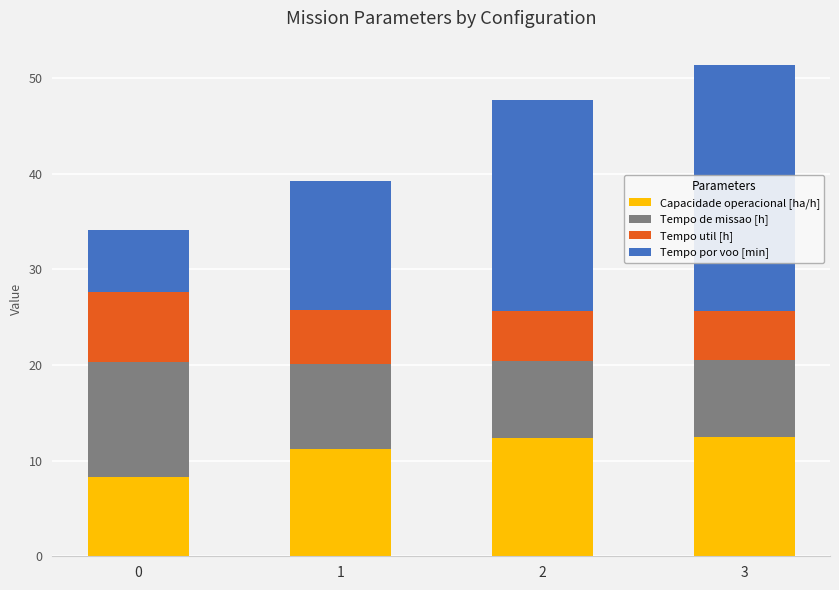

What is the total value across all series at 0?

34.1